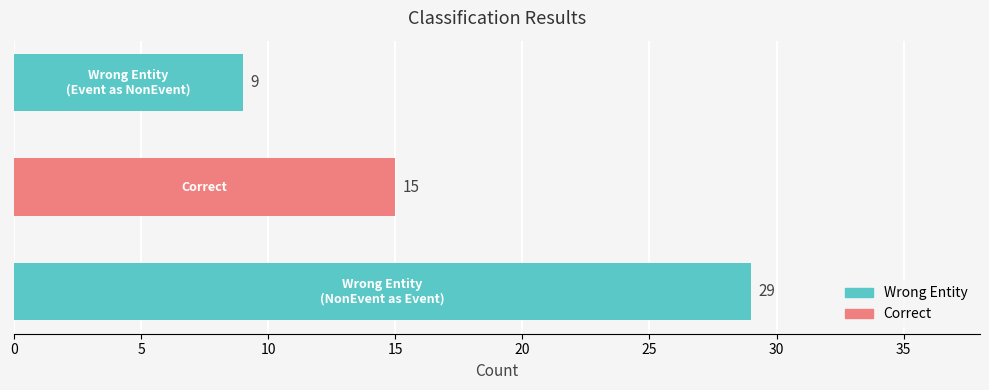

How many values are between 9 and 29?

3